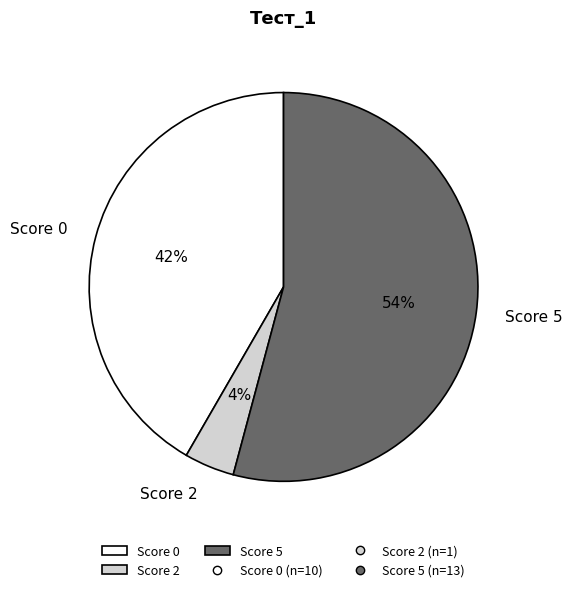

To the nearest percent, what percentage of the pie is Score 5?

54%